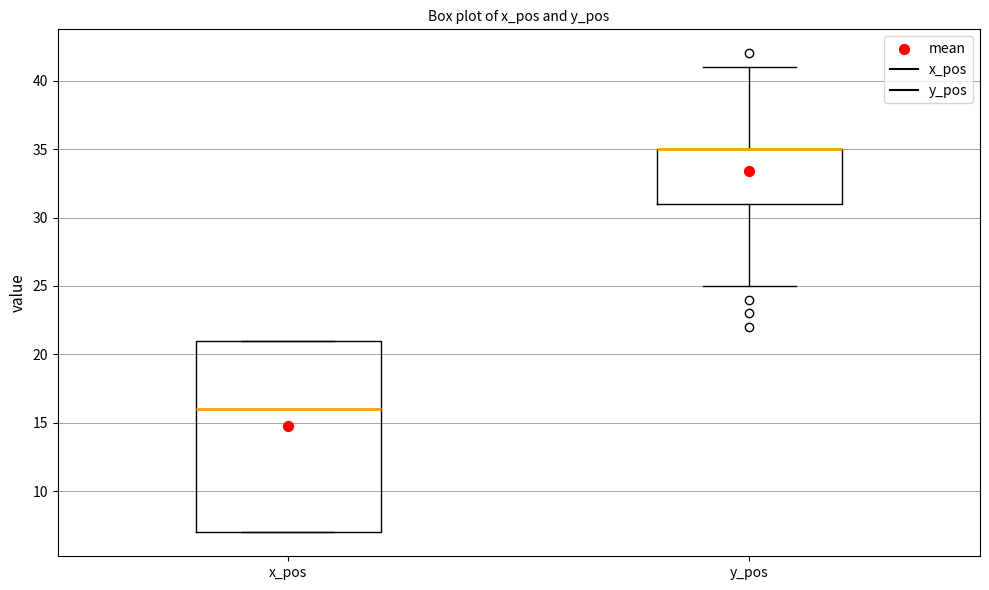

Comparing the boxes themselves (not the whiskers), which one is the tallest?

x_pos